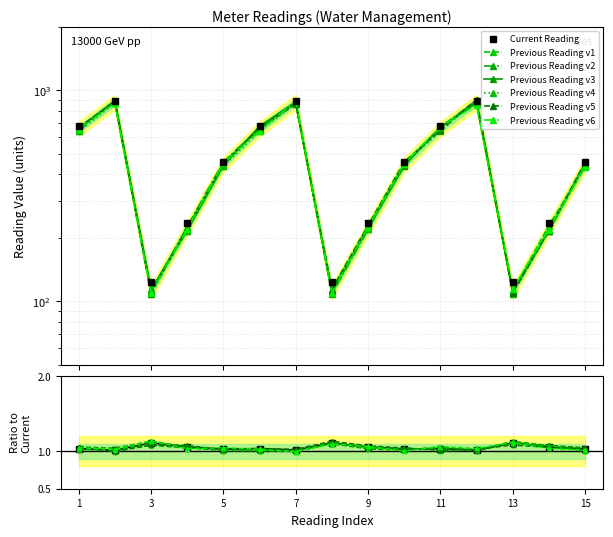

True or false: Current Reading has more than 2 interior local peaks.

True